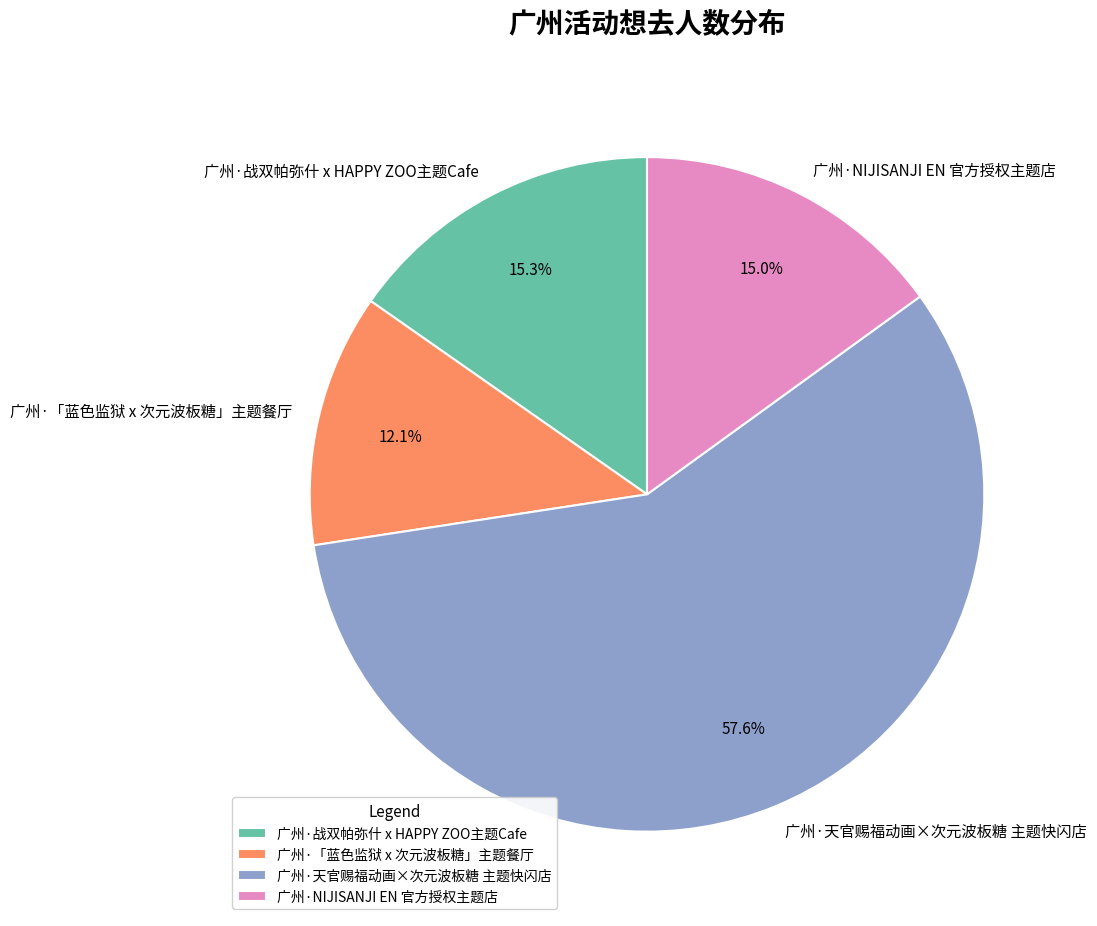

What is the total percentage of 广州·天官赐福动画×次元波板糖 主题快闪店 and 广州·「蓝色监狱 x 次元波板糖」主题餐厅?

69.7%